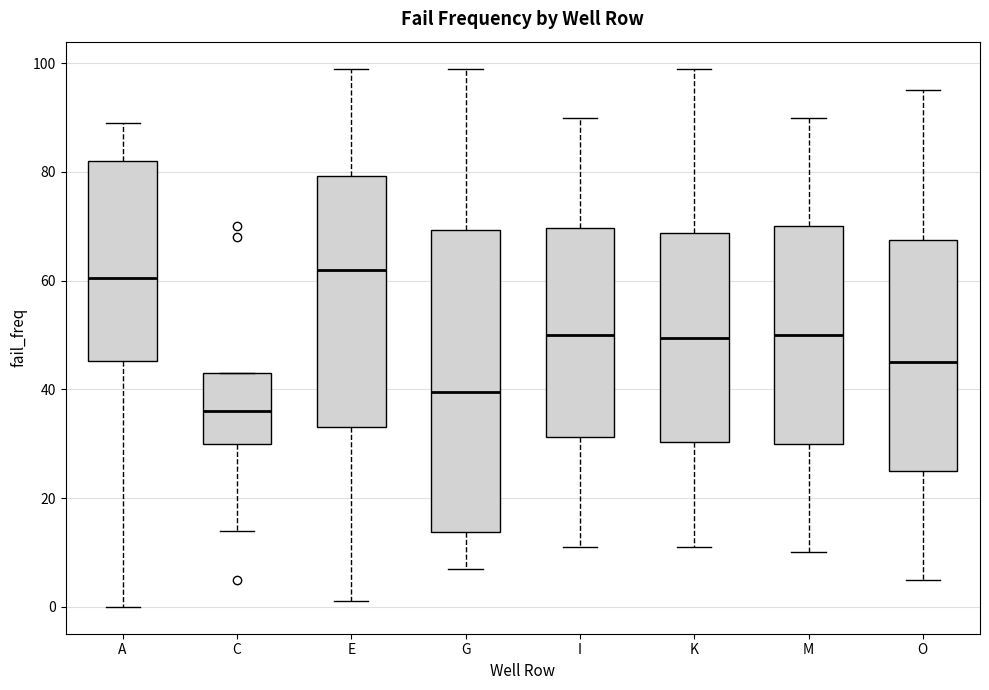

Which box is the tallest, from its lower edge to its upper edge?

G